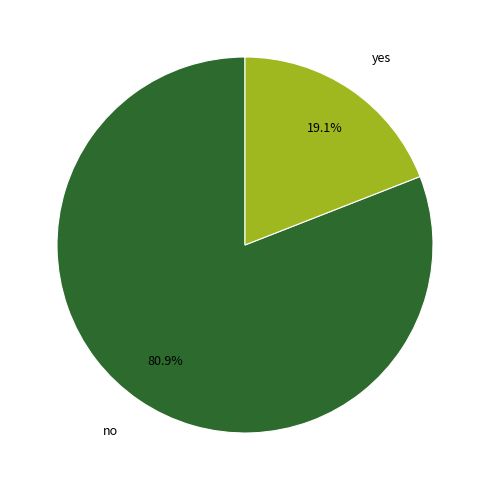

What percentage is the no slice, to the nearest percent?

81%